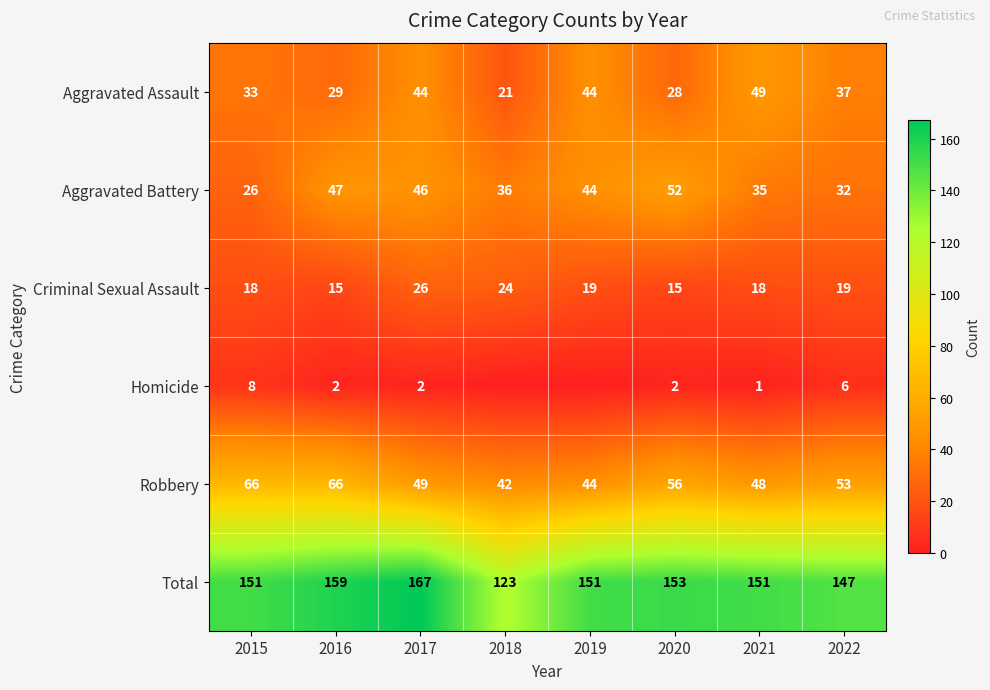

Where is Total nearest to the value 145?

2022